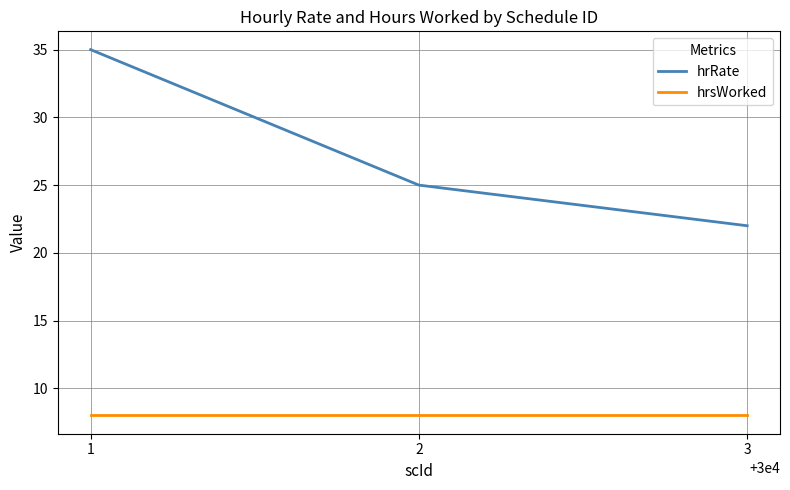

Is it true that hrRate equals 31 at 3?

False